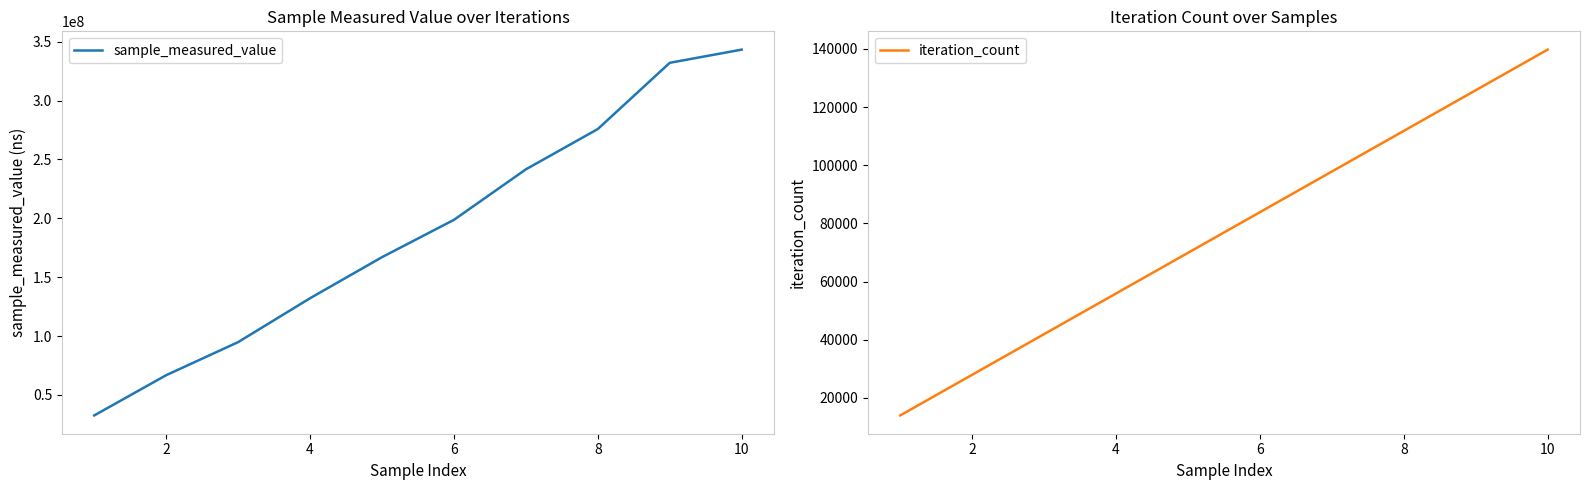

What is the sum of all sample_measured_value values?

1884496945